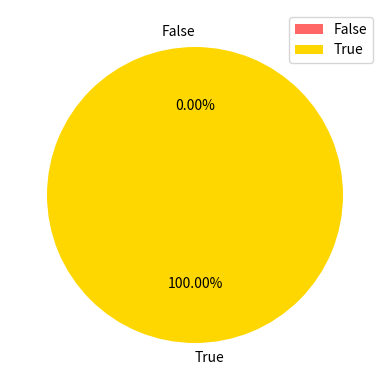

Rank the categories by value from lowest to highest.

False, True